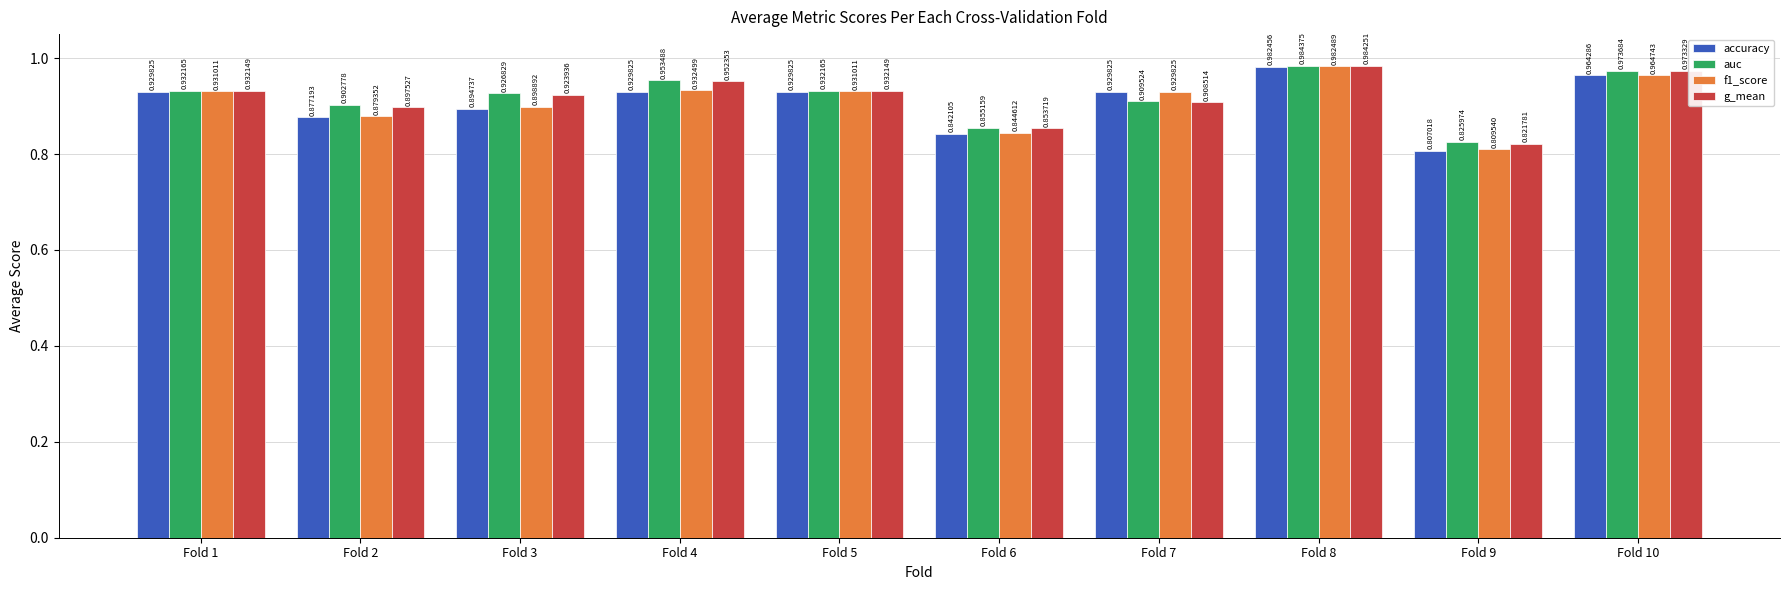

Is the value of f1_score at Fold 5 greater than the value of auc at Fold 10?

No